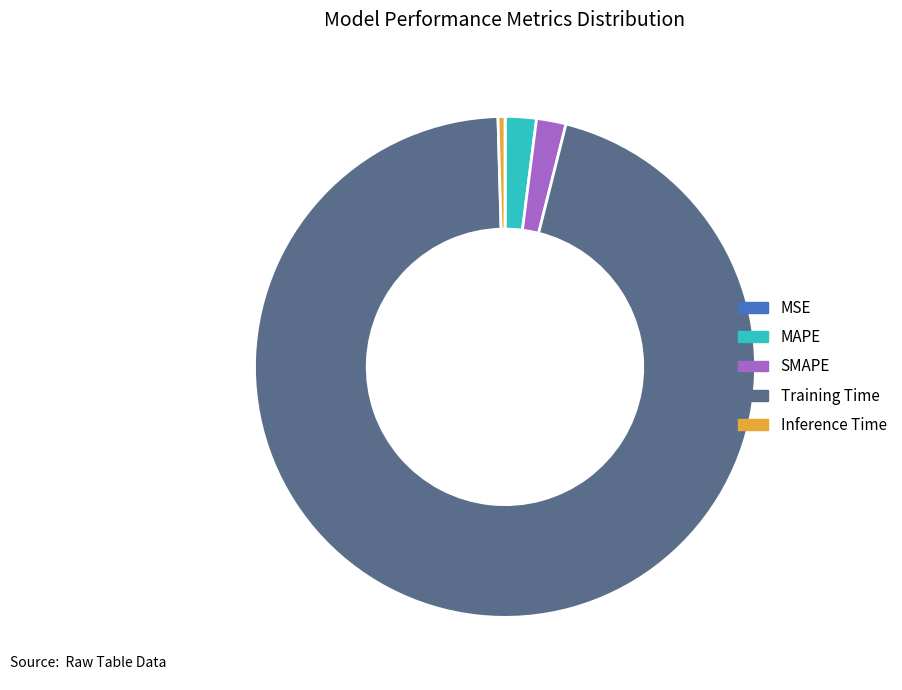

Which has a higher value, MAPE or Training Time?

Training Time